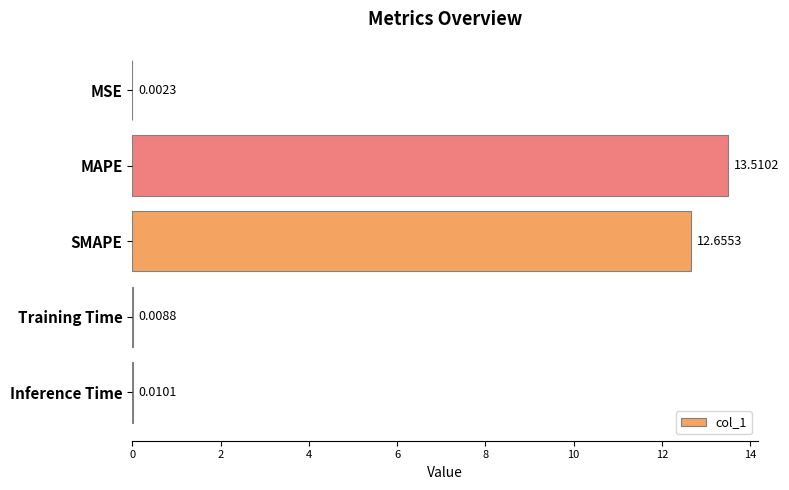

What is the change in value from MAPE to Training Time?

-13.5